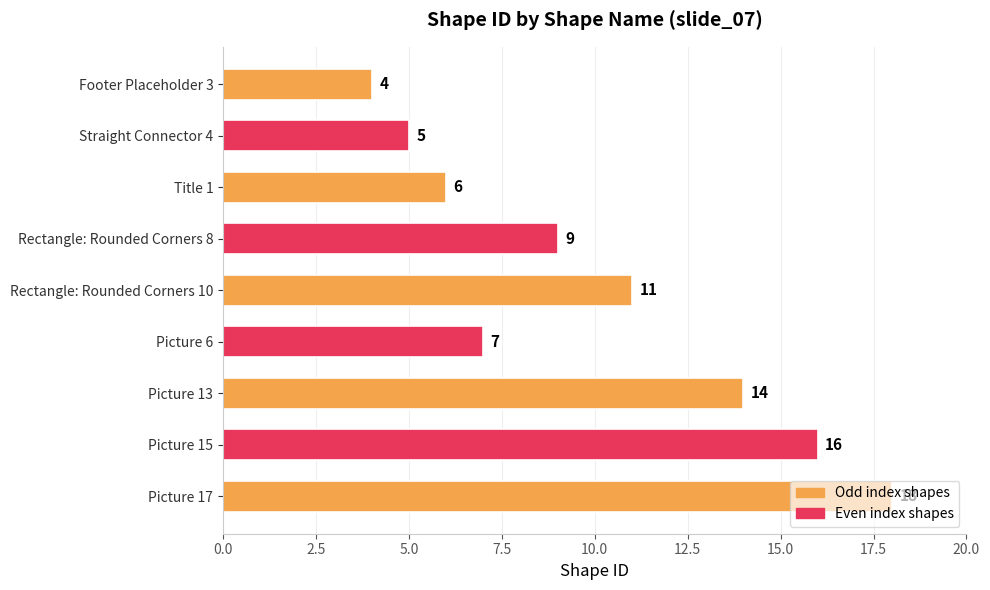

Rank the categories by value from lowest to highest.

Footer Placeholder 3, Straight Connector 4, Title 1, Picture 6, Rectangle: Rounded Corners 8, Rectangle: Rounded Corners 10, Picture 13, Picture 15, Picture 17